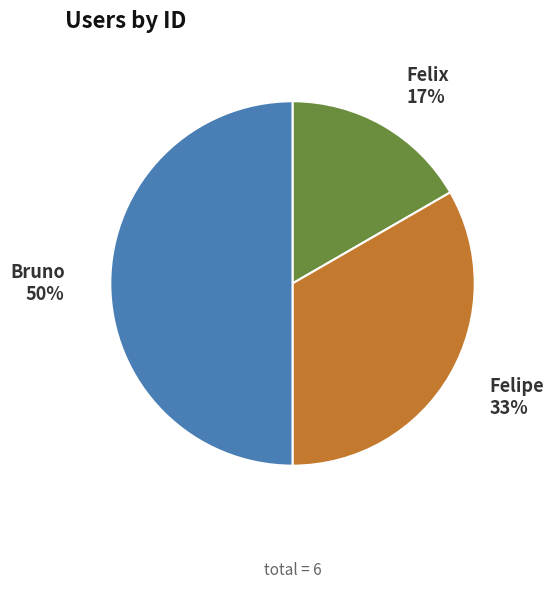

Is it true that Felipe is 19% of the pie?

False